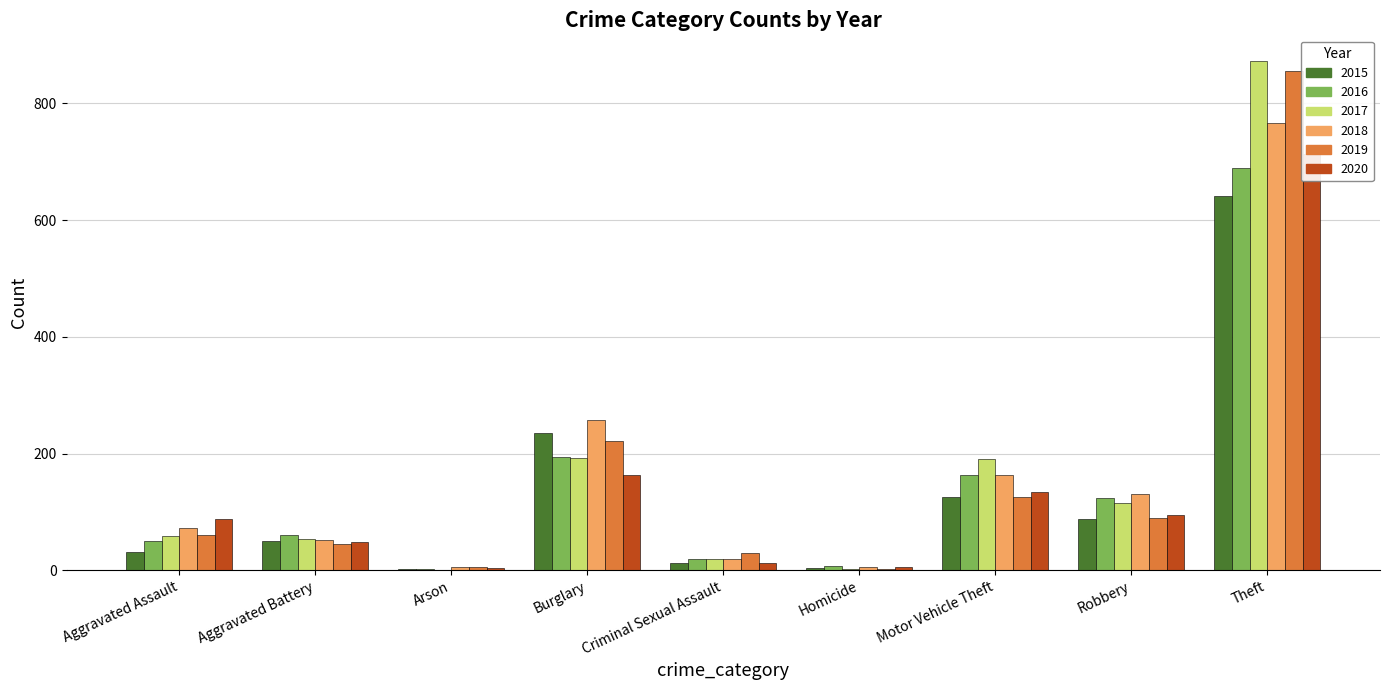

What position from the right is Homicide?

4